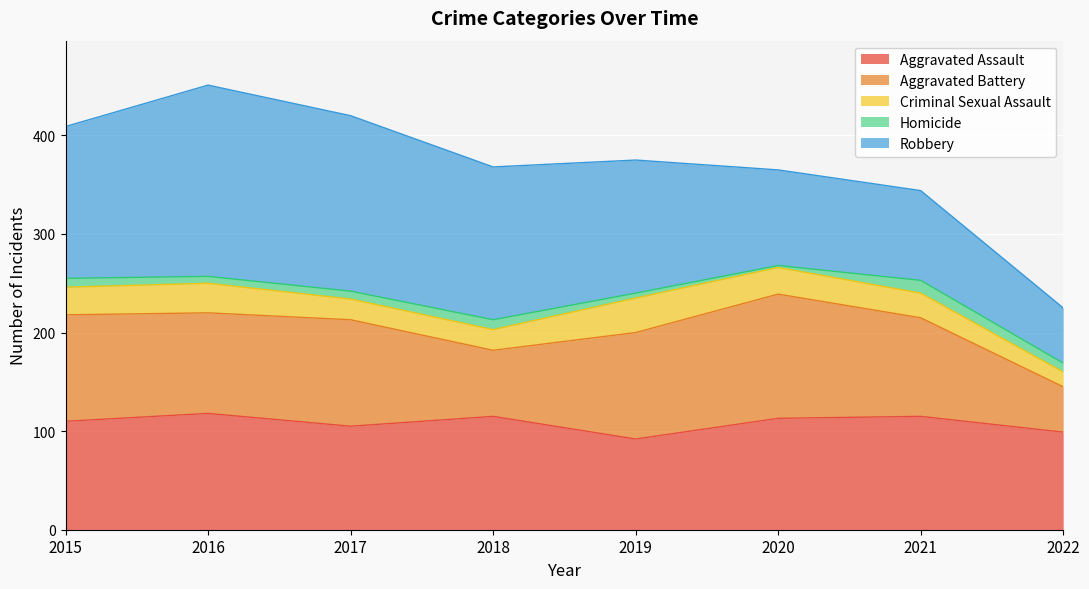

Which series changed the most between 2015 and 2016?

Robbery